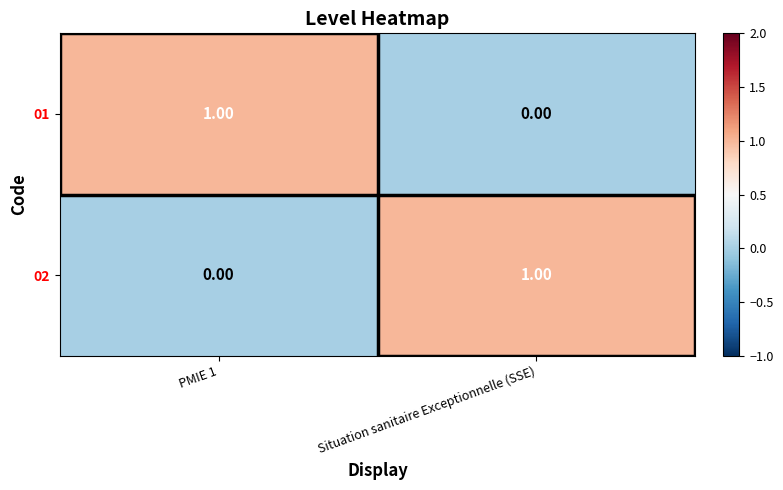

Rank the series at PMIE 1 from lowest to highest value.

02, 01